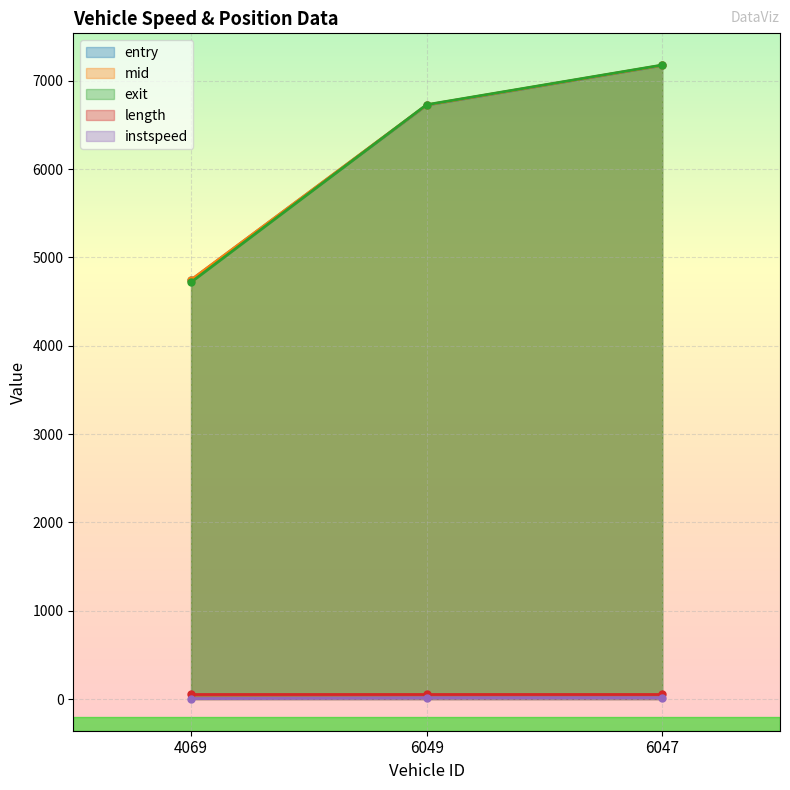

Is the value of instspeed at 4069 greater than the value of entry at 6049?

No